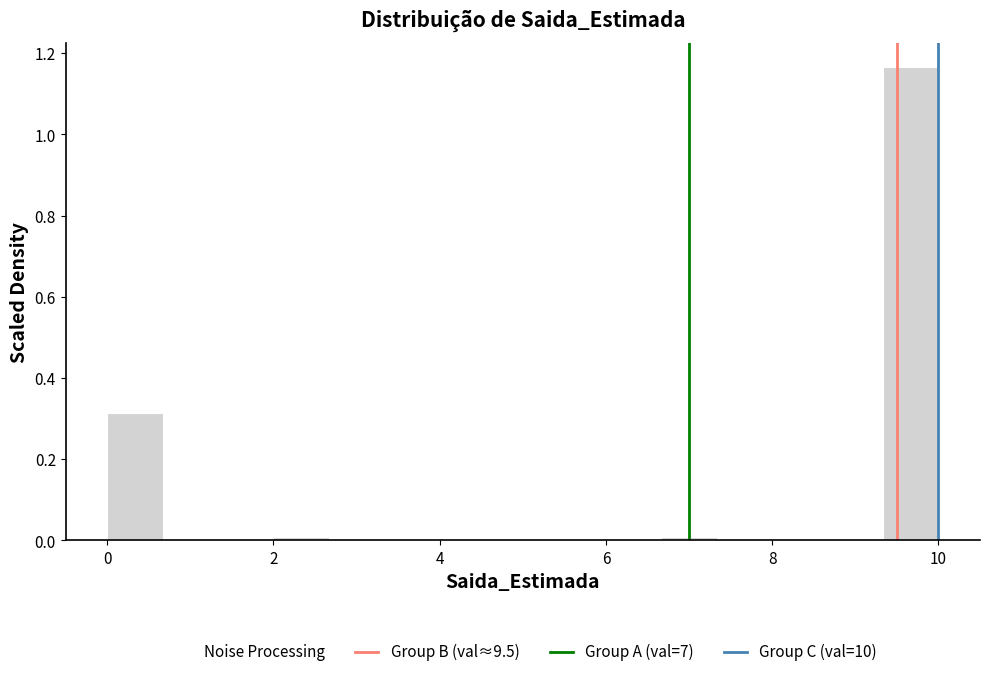

Read against the x-axis, roughly where is the centre of the tallest bar?

9.6